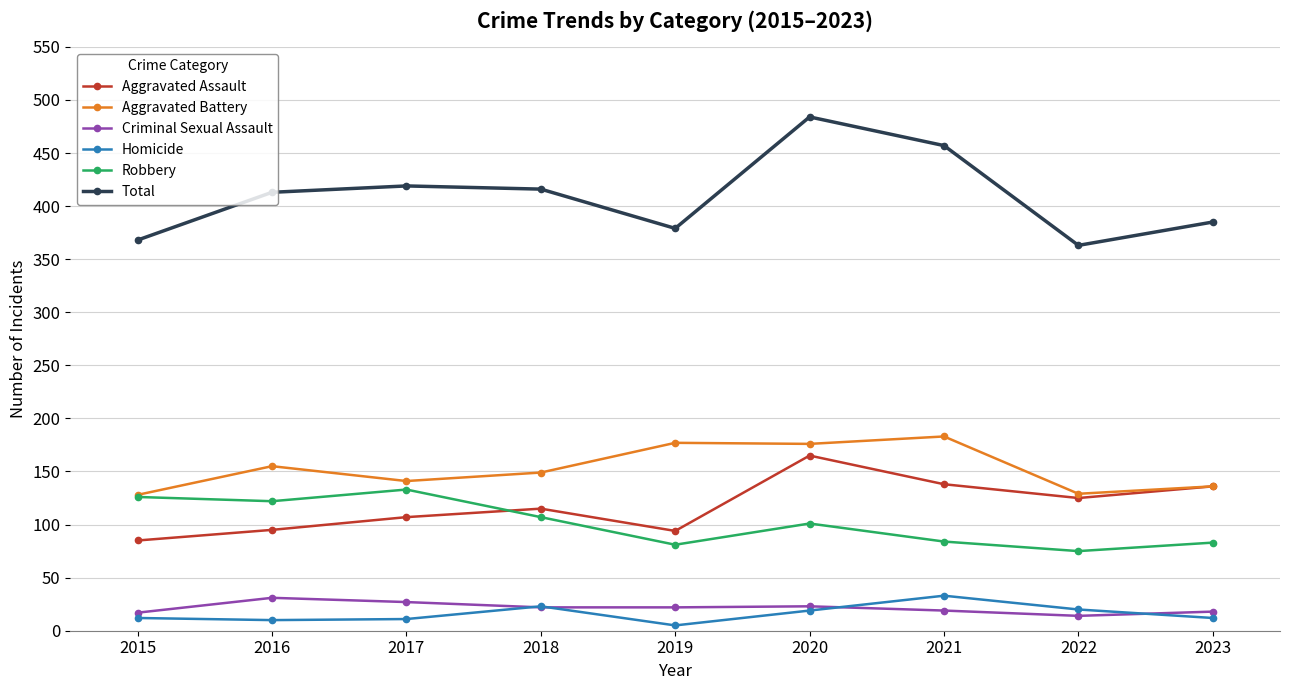

True or false: Homicide and Total cross at least once.

False